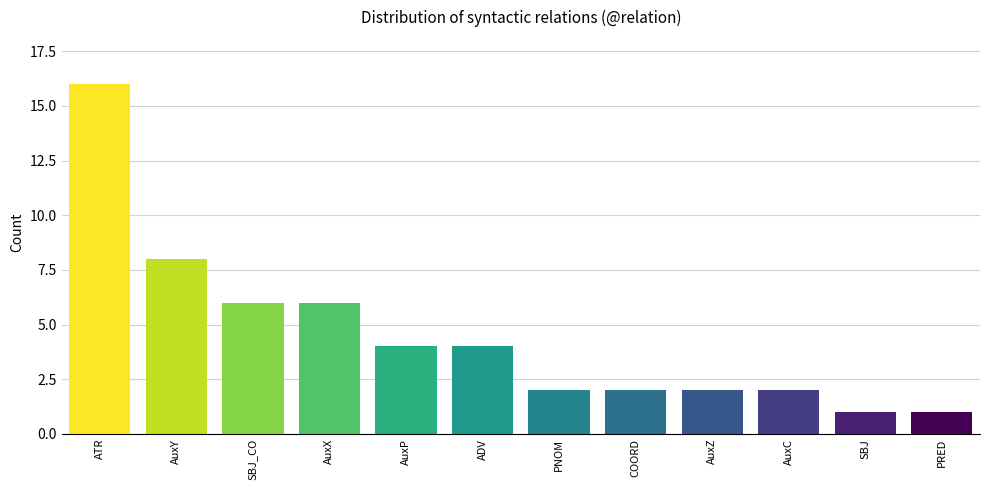

The value at AuxX is 3. True or false?

False